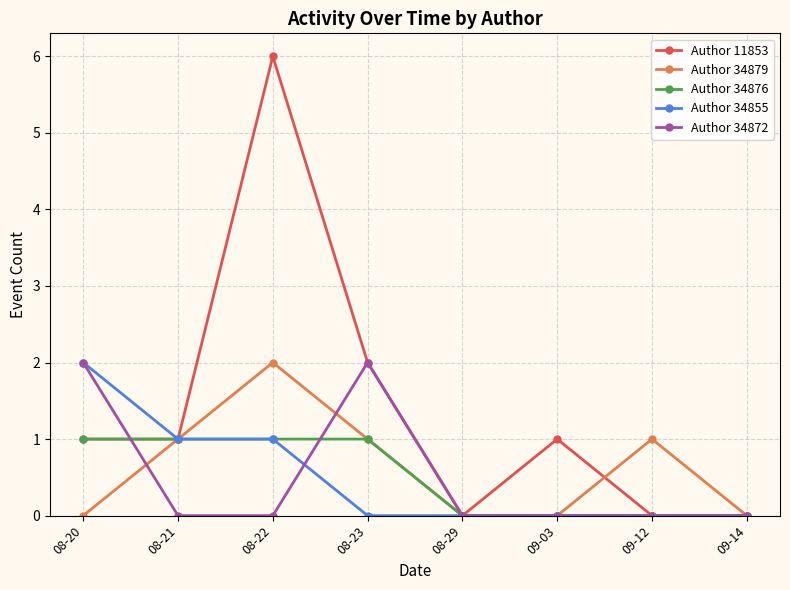

Reading right to left, list all the values displayed in this chart.

Author 11853: 0	0	1	0	2	6	1	1
Author 34879: 0	1	0	0	1	2	1	0
Author 34876: 0	0	0	0	1	1	1	1
Author 34855: 0	0	0	0	0	1	1	2
Author 34872: 0	0	0	0	2	0	0	2